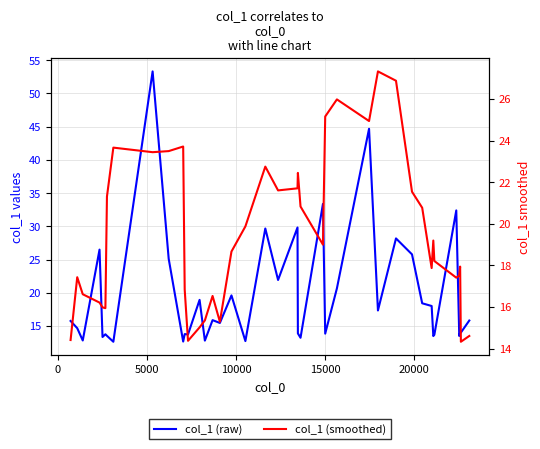

Is the value of col_1 (smoothed) at 33 greater than the value of col_1 (raw) at 7?

Yes